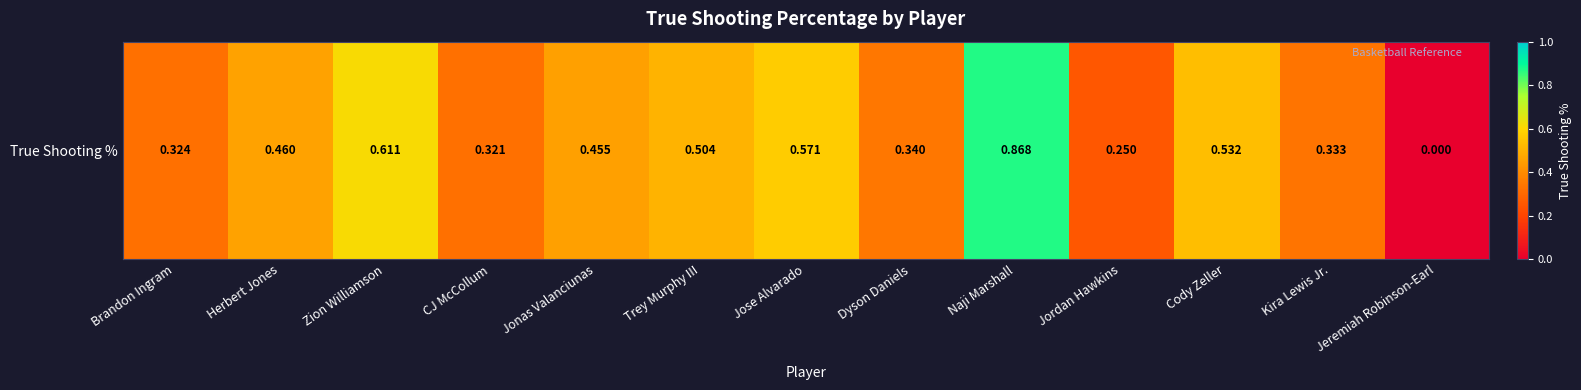

Reading left to right, extract all data points from this chart.

0.3	0.5	0.6	0.3	0.5	0.5	0.6	0.3	0.9	0.2	0.5	0.3	0.0